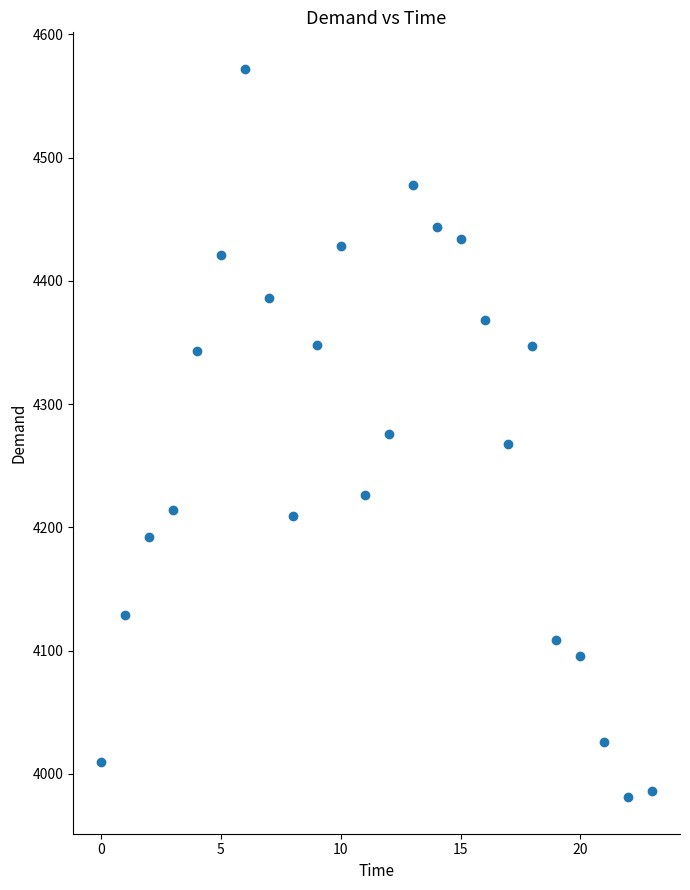

What is the range of Y values (max minus min)?

591